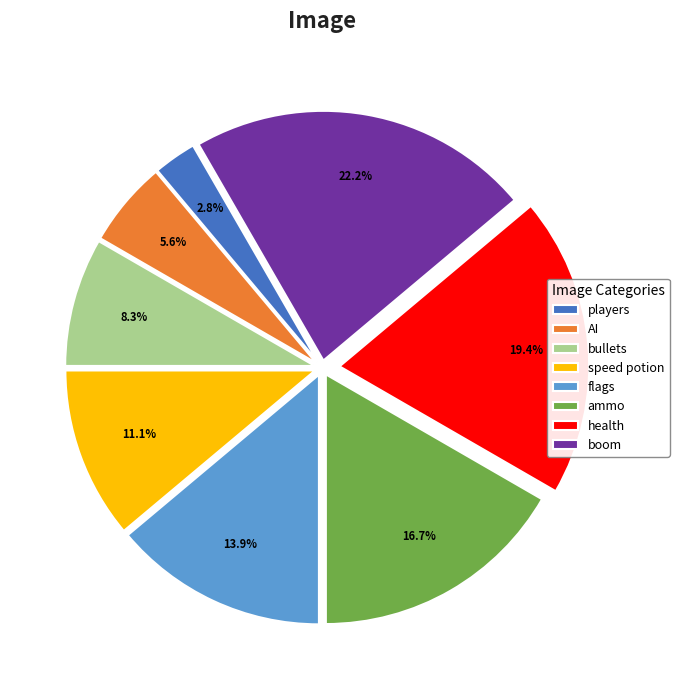

Rank the categories by value from highest to lowest.

boom, health, ammo, flags, speed potion, bullets, AI, players